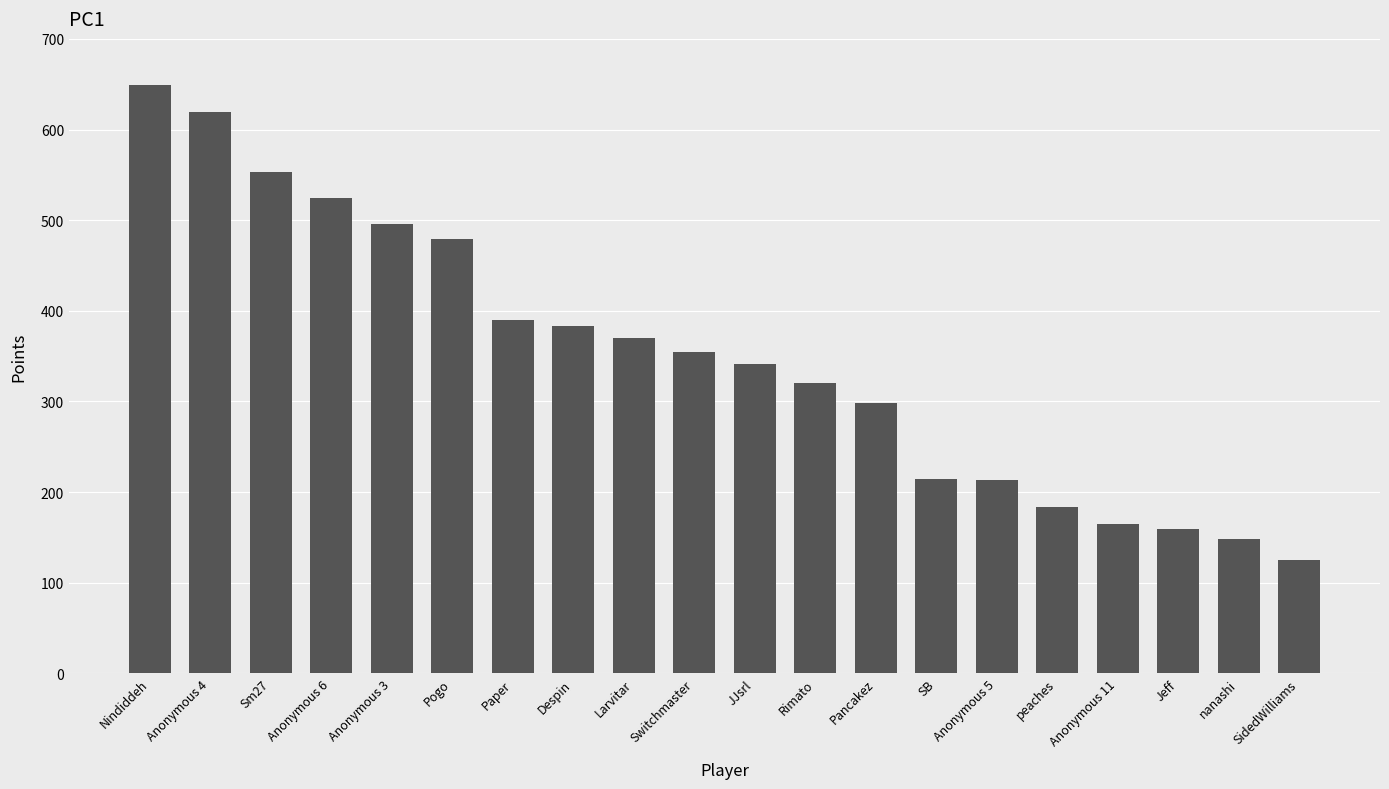

Is it true that the value at SidedWilliams is 125?

True